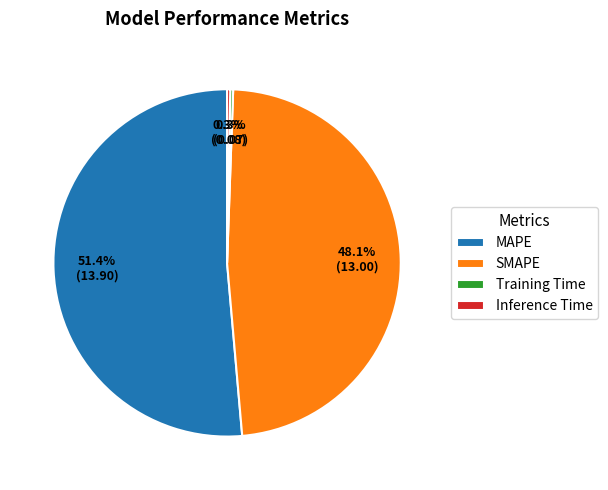

Which category has the biggest portion of the pie?

MAPE